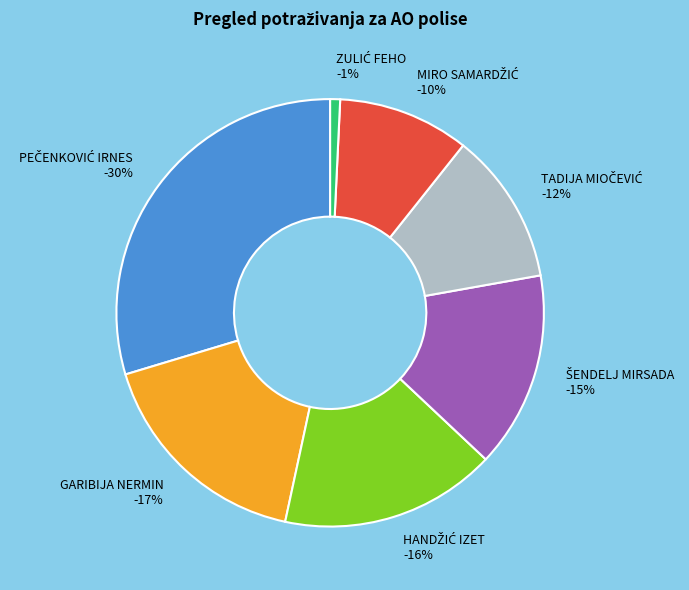

Do GARIBIJA NERMIN and ZULIĆ FEHO together represent more than half of the pie?

No